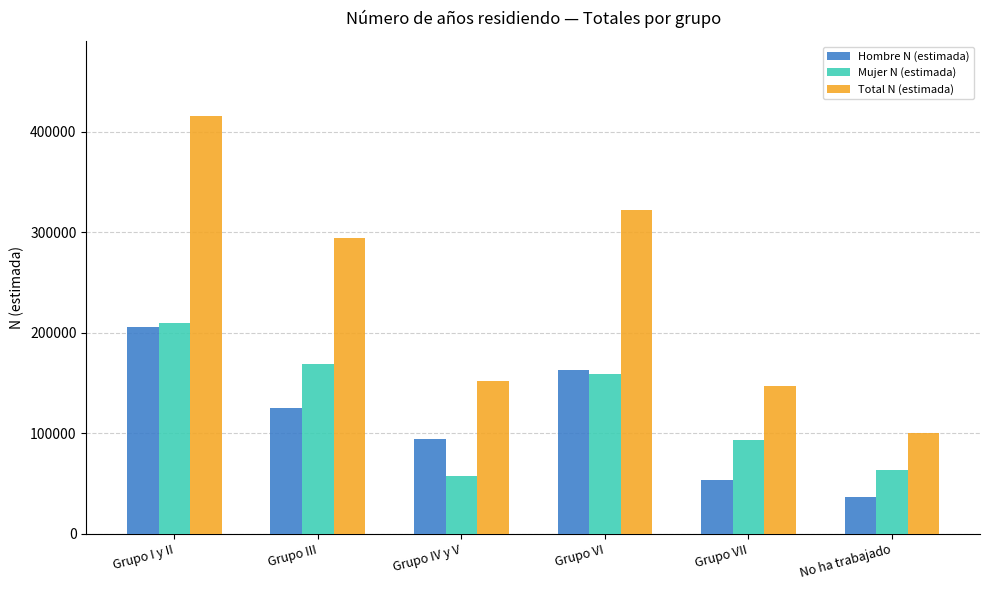

At Grupo VI, list the series in order from smallest to largest.

Mujer N (estimada), Hombre N (estimada), Total N (estimada)